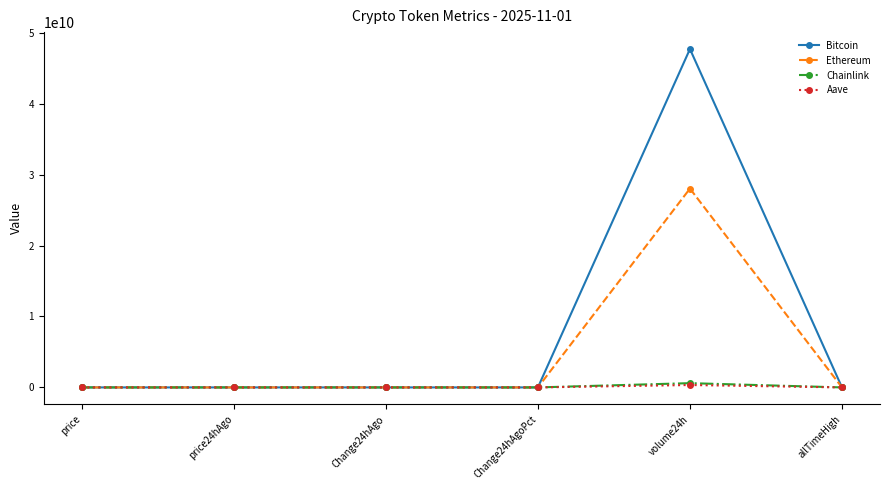

Which label corresponds to the largest value in the chart?

volume24h